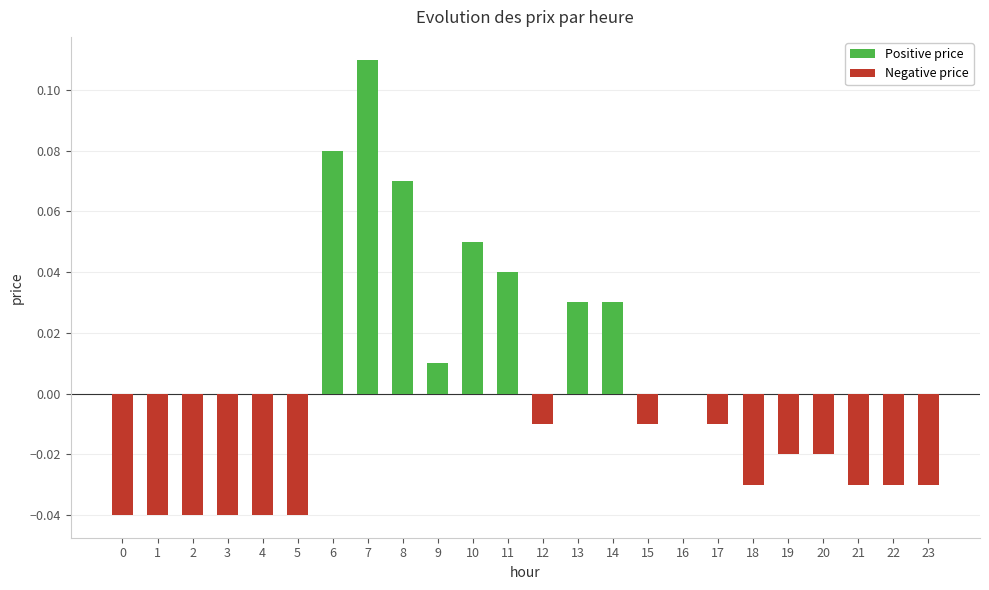

How many data points in Positive price are above 0?

8